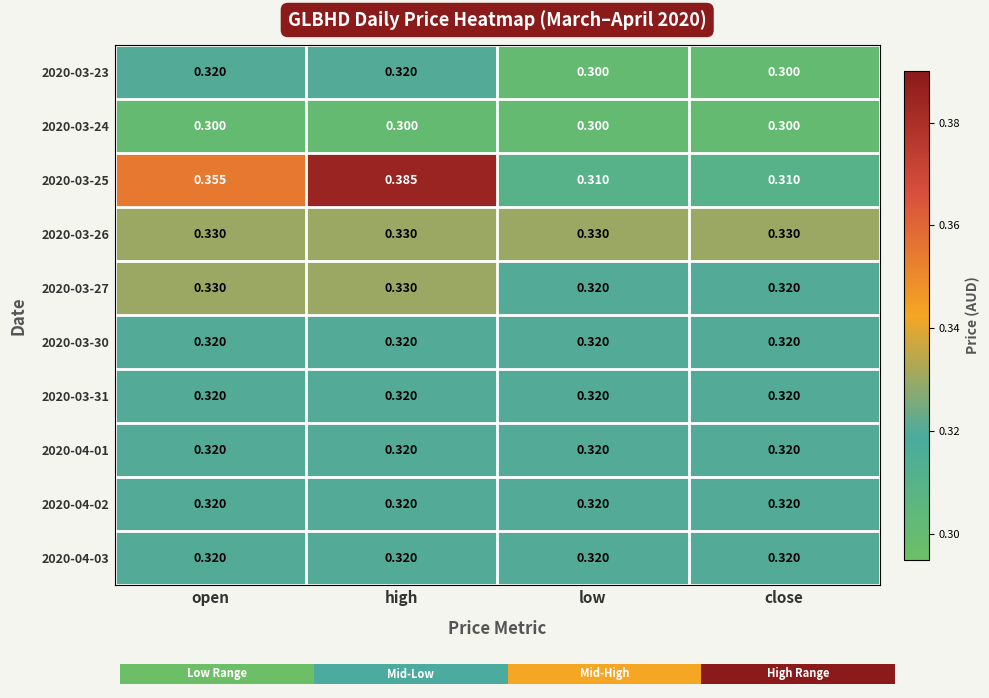

At how many categories does at least one series exceed 0?

4